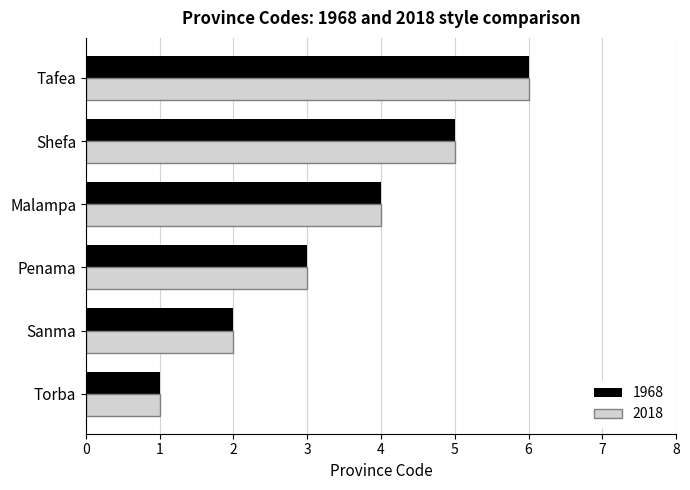

How many values in the 2018 series are below 4?

3